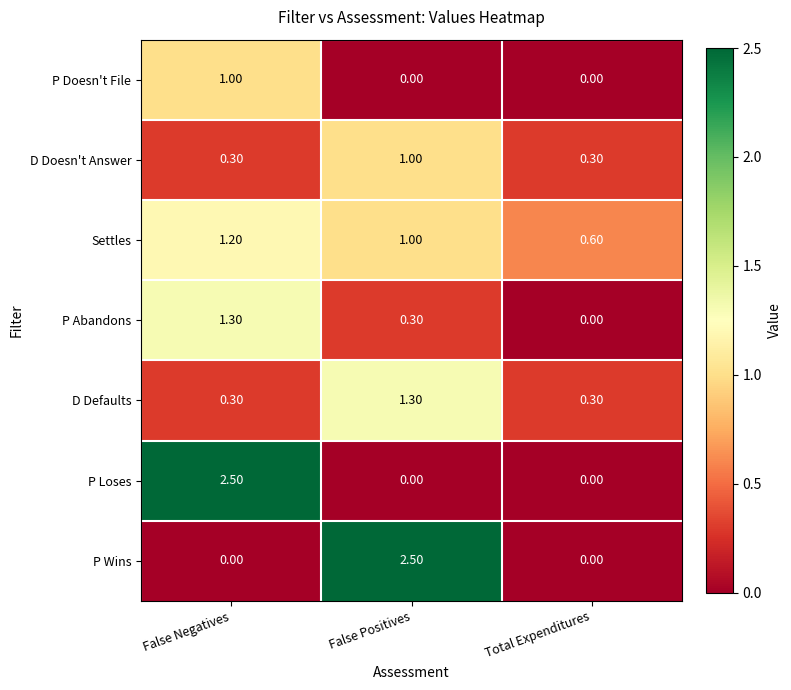

Between False Positives and Total Expenditures, which series saw the biggest shift?

P Wins